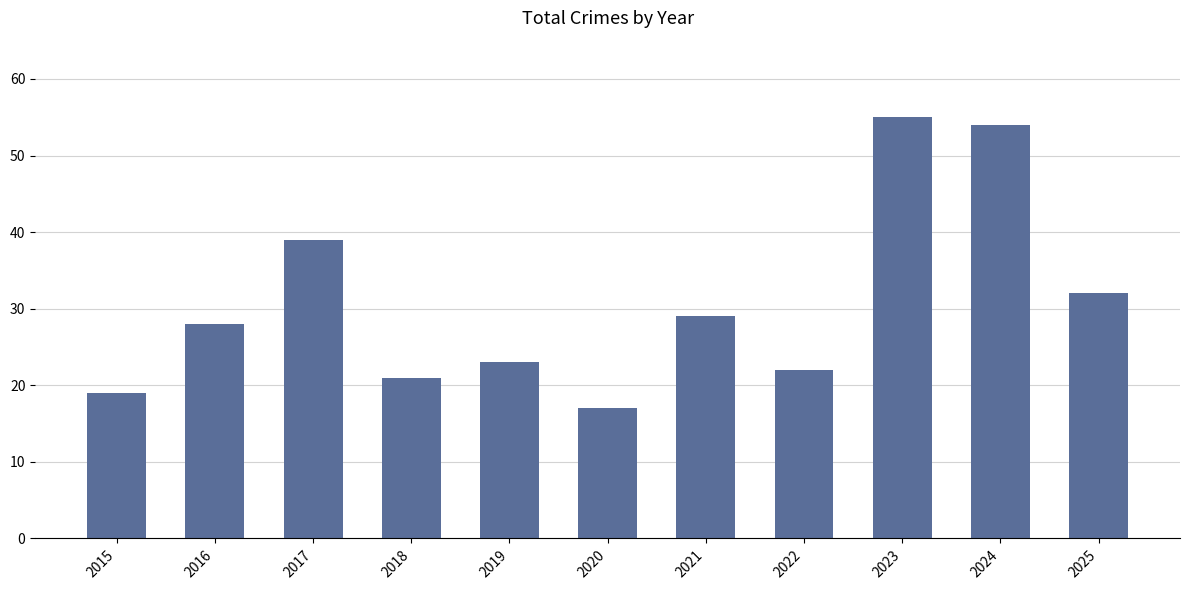

What is the sum of all values?

339